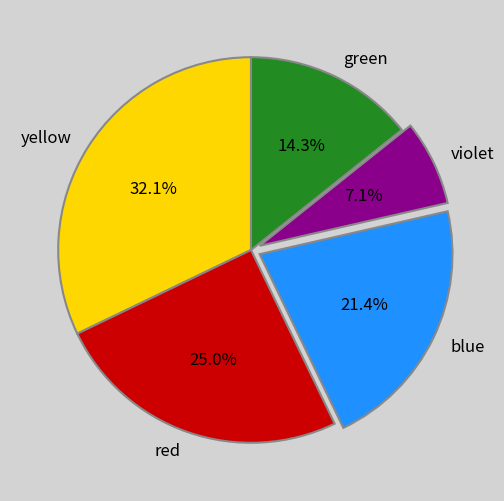

Which slice is the smallest?

violet